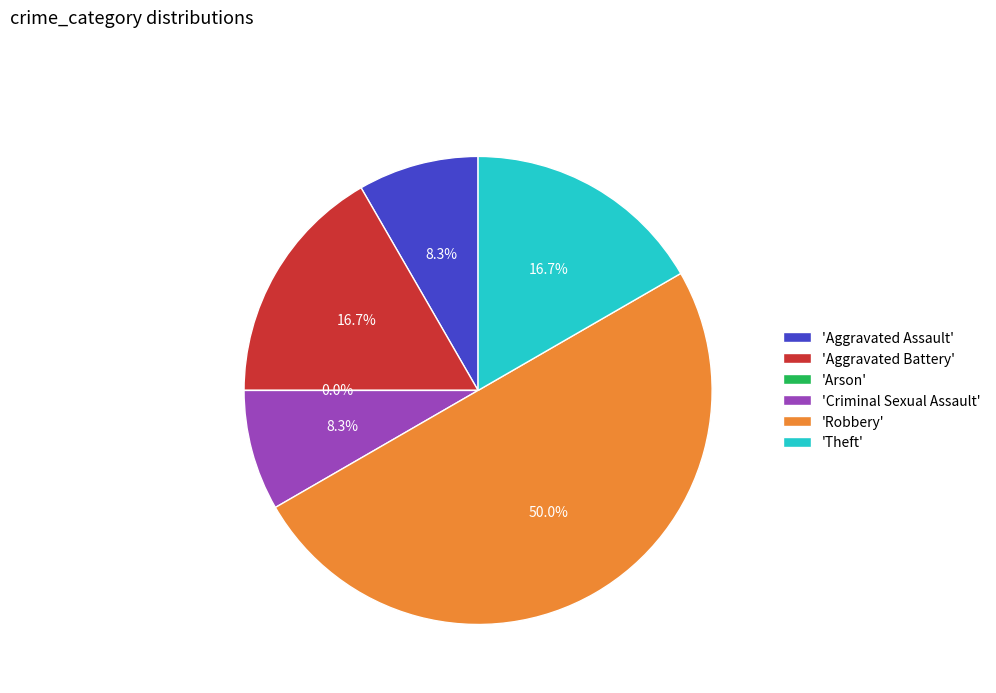

Do Arson and Theft together represent more than half of the pie?

No